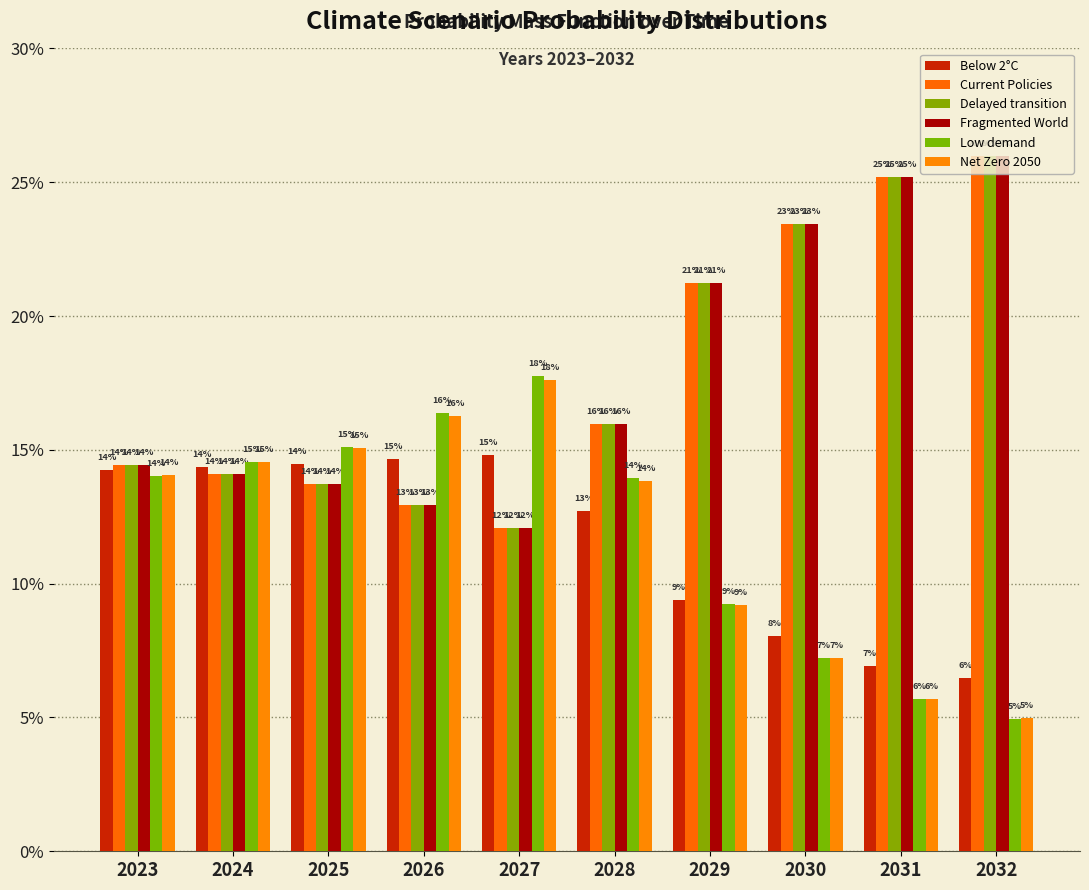

Where is Net Zero 2050 nearest to the value 0?

2032